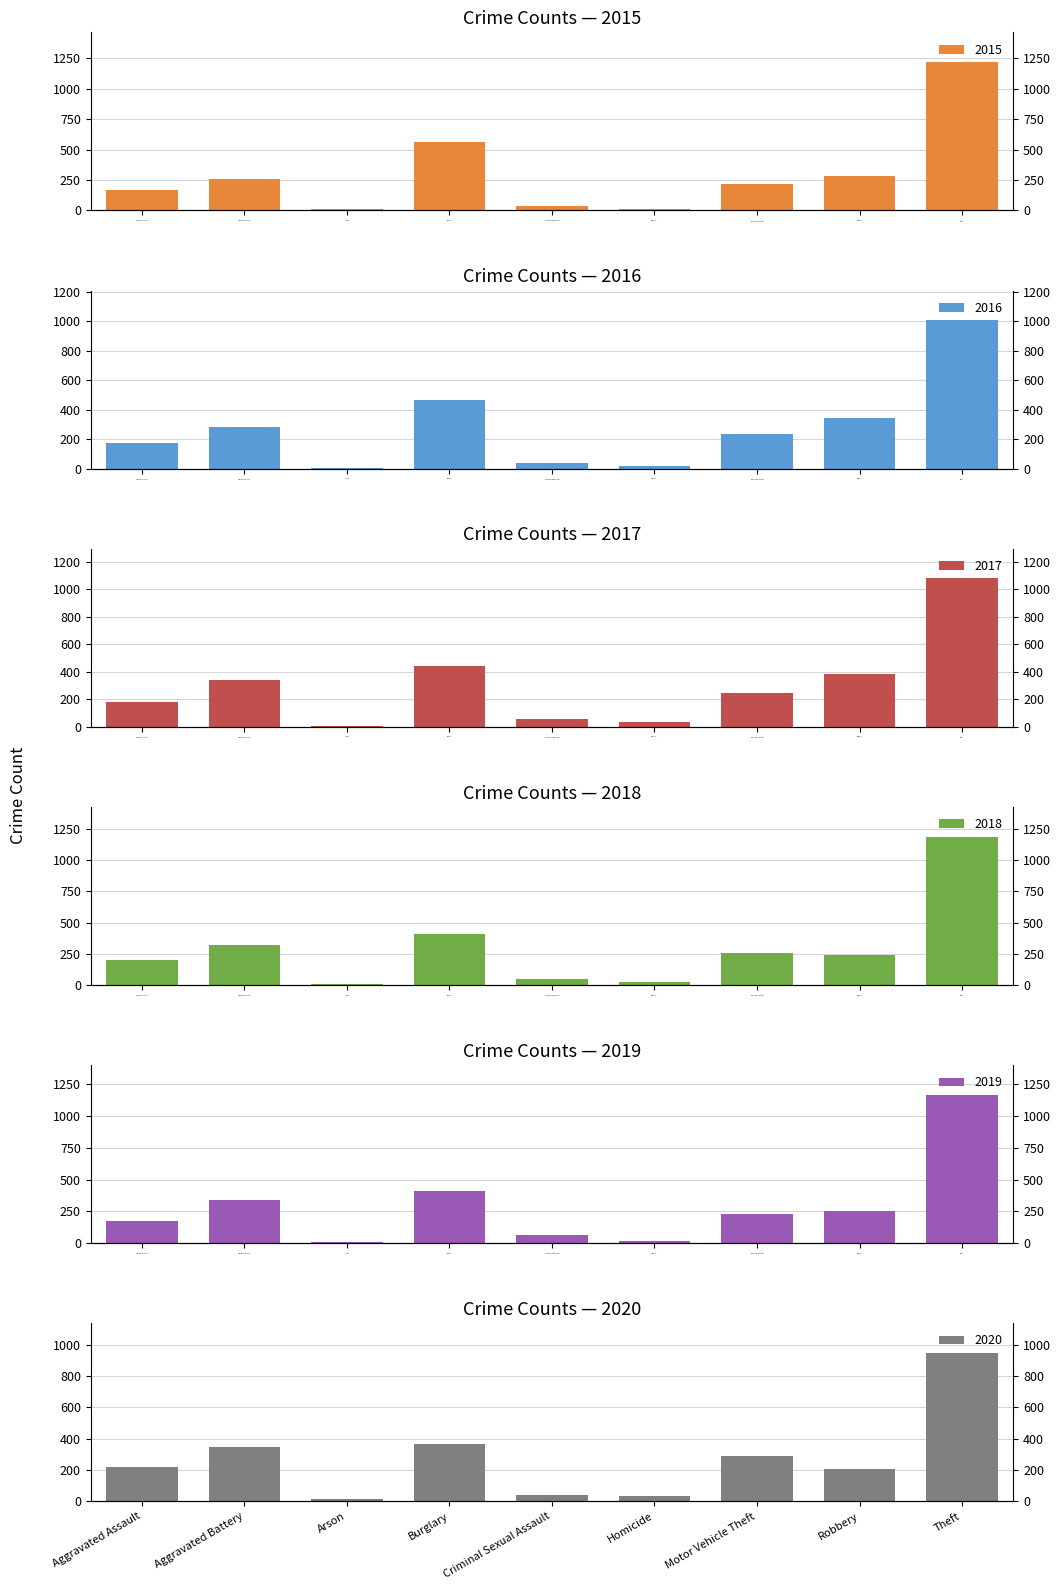

At which label is 2017 closest to 543?

Burglary